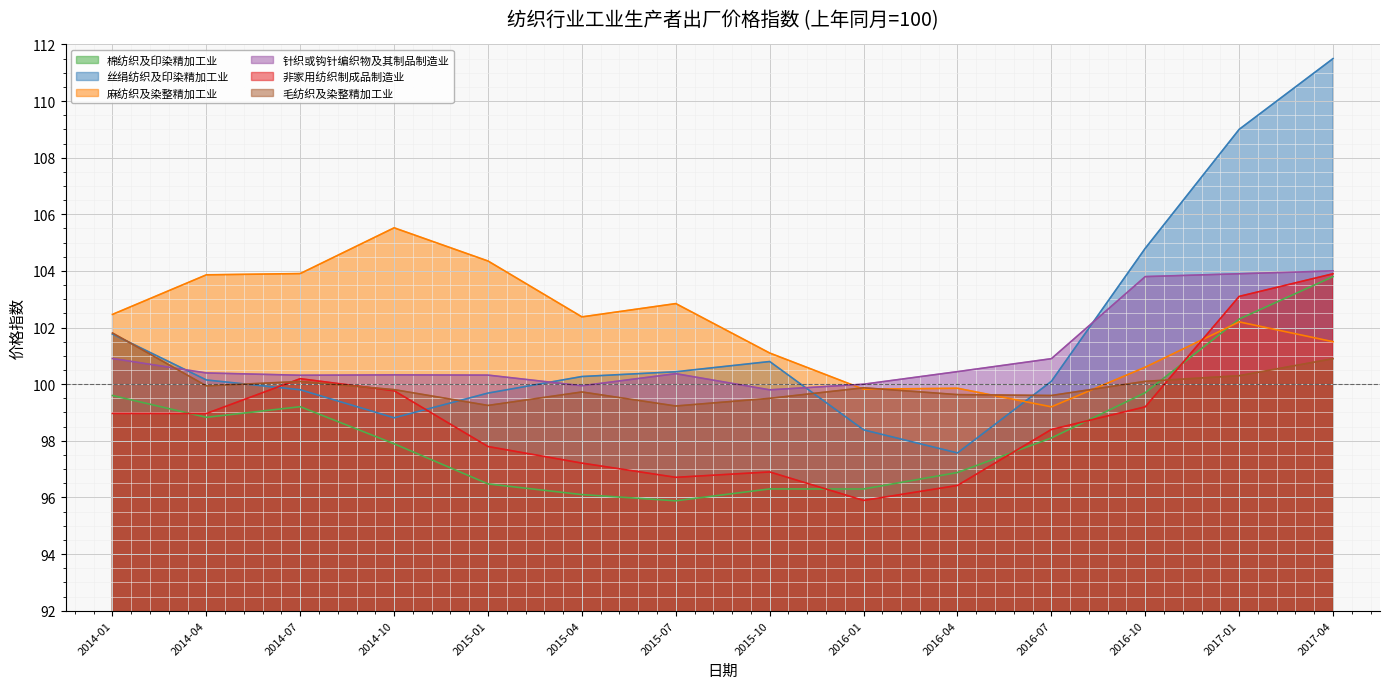

Reading left to right, what are all the values shown in this chart?

棉纺织及印染精加工业: 2014-01=99.6	2014-04=98.8	2014-07=99.2	2014-10=97.9	2015-01=96.5	2015-04=96.1	2015-07=95.9	2015-10=96.3	2016-01=96.3	2016-04=96.9	2016-07=98.1	2016-10=99.7	2017-01=102.3	2017-04=103.8
丝绢纺织及印染精加工业: 2014-01=101.8	2014-04=100.1	2014-07=99.8	2014-10=98.8	2015-01=99.7	2015-04=100.3	2015-07=100.4	2015-10=100.8	2016-01=98.4	2016-04=97.6	2016-07=100.1	2016-10=104.8	2017-01=109.0	2017-04=111.5
麻纺织及染整精加工业: 2014-01=102.5	2014-04=103.9	2014-07=103.9	2014-10=105.5	2015-01=104.4	2015-04=102.4	2015-07=102.8	2015-10=101.1	2016-01=99.8	2016-04=99.9	2016-07=99.2	2016-10=100.6	2017-01=102.2	2017-04=101.5
针织或钩针编织物及其制品制造业: 2014-01=100.9	2014-04=100.4	2014-07=100.3	2014-10=100.3	2015-01=100.3	2015-04=99.9	2015-07=100.4	2015-10=99.8	2016-01=100.0	2016-04=100.4	2016-07=100.9	2016-10=103.8	2017-01=103.9	2017-04=104.0
非家用纺织制成品制造业: 2014-01=99.0	2014-04=99.0	2014-07=100.2	2014-10=99.8	2015-01=97.8	2015-04=97.2	2015-07=96.7	2015-10=96.9	2016-01=95.9	2016-04=96.4	2016-07=98.4	2016-10=99.2	2017-01=103.1	2017-04=103.9
毛纺织及染整精加工业: 2014-01=101.8	2014-04=99.9	2014-07=100.1	2014-10=99.8	2015-01=99.2	2015-04=99.7	2015-07=99.2	2015-10=99.5	2016-01=99.9	2016-04=99.6	2016-07=99.6	2016-10=100.1	2017-01=100.3	2017-04=100.9